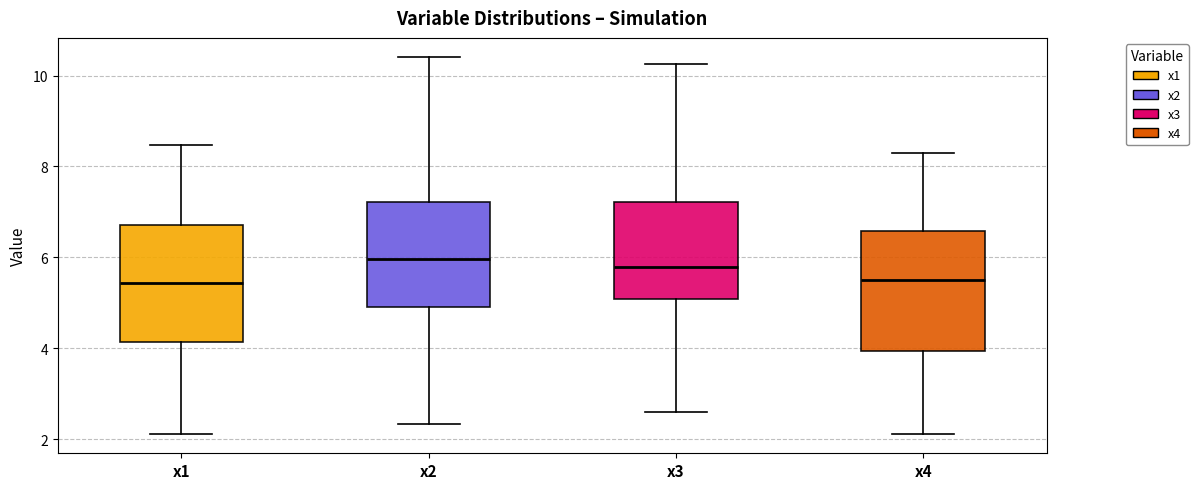

Reading left to right, transcribe this box plot: for each box, give where its median line is, the range the box spans, and where its two whiskers end, as read against the y-axis. The values are not printed on the chart, so give them approximately, as read against the axis.

x1: median 5.4, box 4.2 to 6.8, whiskers 2.2 to 8.4
x2: median 6.0, box 5.0 to 7.2, whiskers 2.4 to 10.4
x3: median 5.8, box 5.0 to 7.2, whiskers 2.6 to 10.2
x4: median 5.6, box 4.0 to 6.6, whiskers 2.2 to 8.4